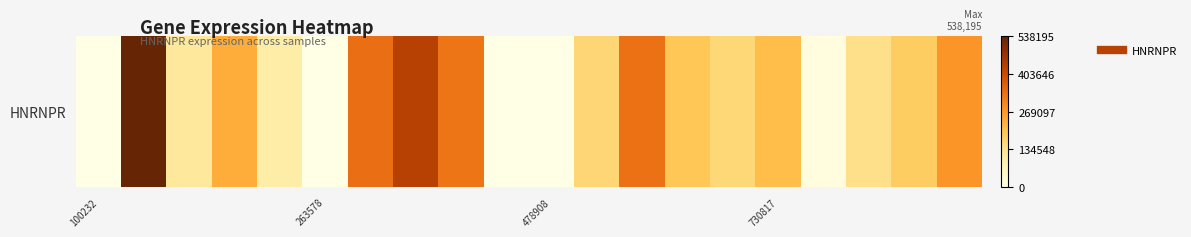

The value at 730817 is 112781. True or false?

False